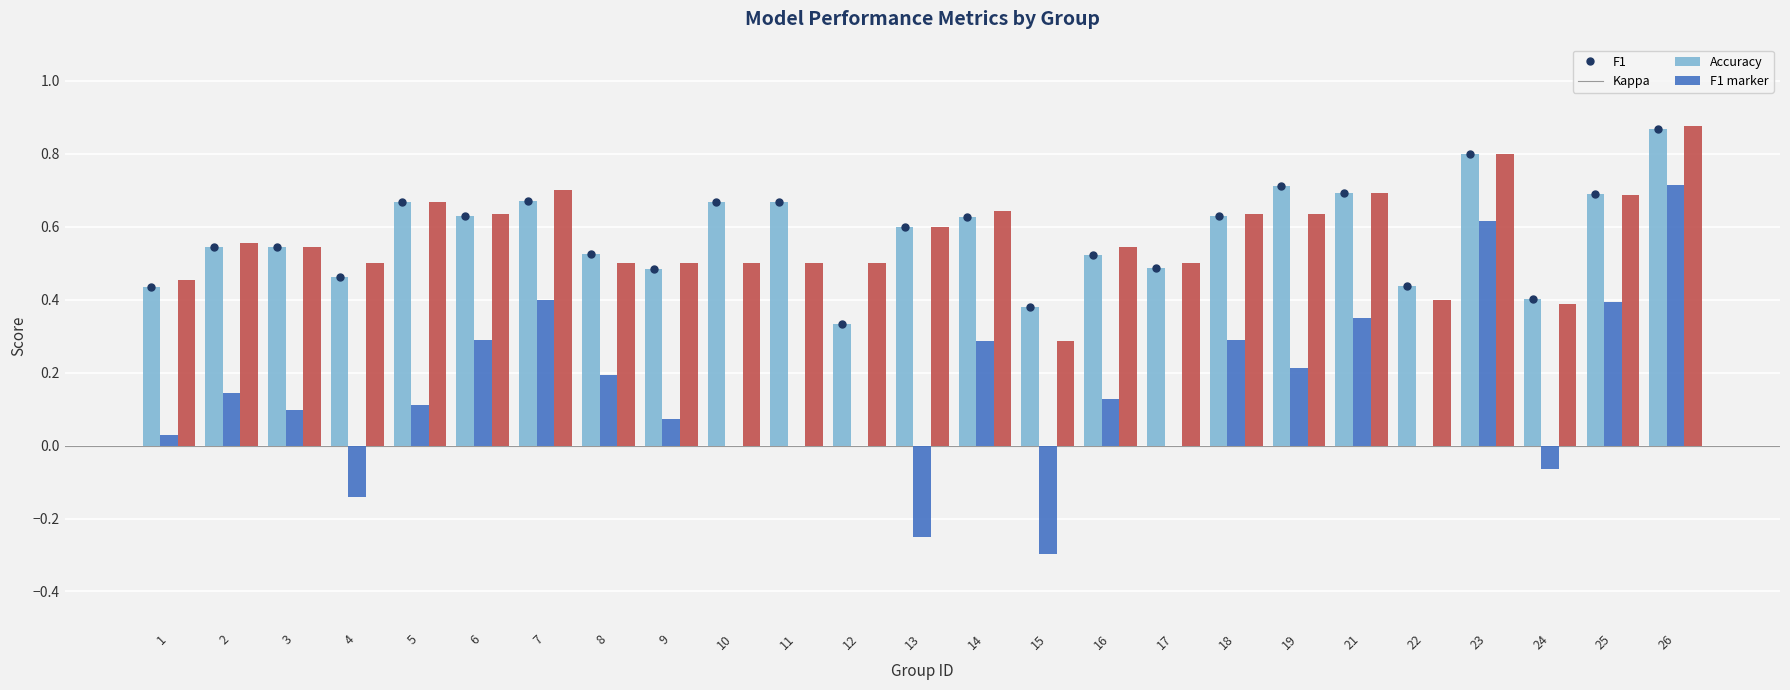

Rank the series by their maximum value, from lowest to highest.

Kappa, F1 marker, F1, Accuracy